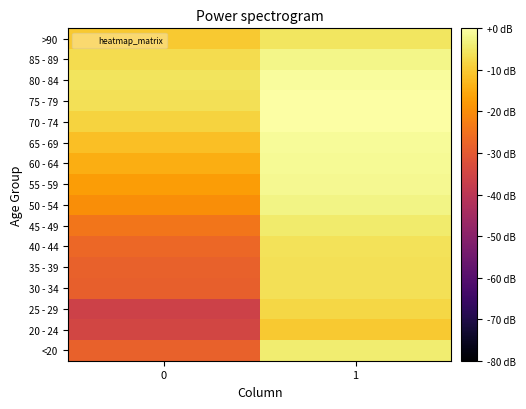

List the series in order of their peak value, highest first.

75 - 79, 70 - 74, 80 - 84, 65 - 69, 60 - 64, 55 - 59, 85 - 89, 50 - 54, <20, 45 - 49, >90, 40 - 44, 35 - 39, 30 - 34, 25 - 29, 20 - 24